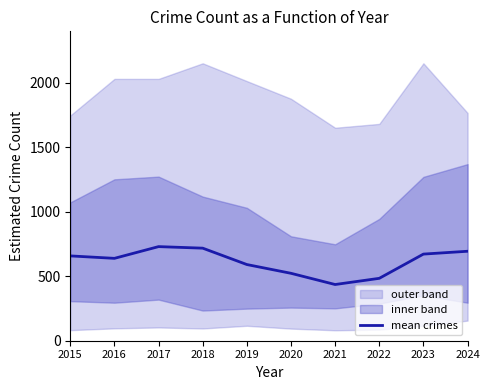

What value does the data have at 2015?

658